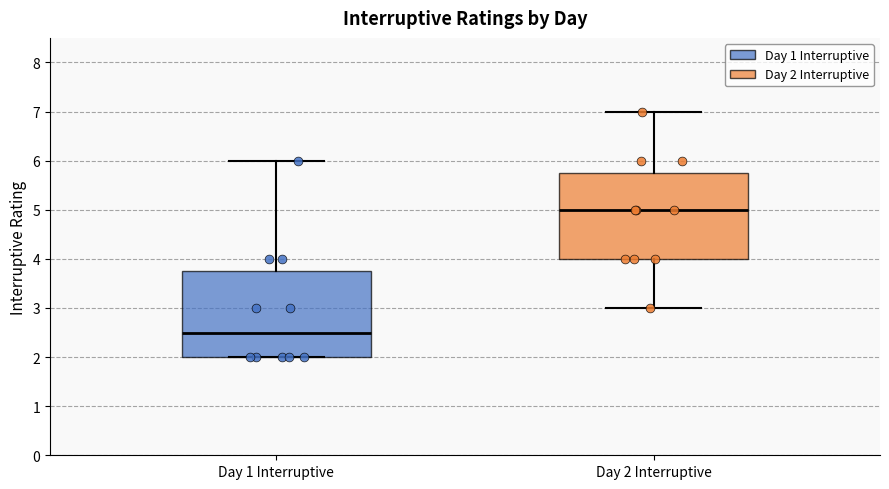

Which box has the highest median line?

Day 2 Interruptive